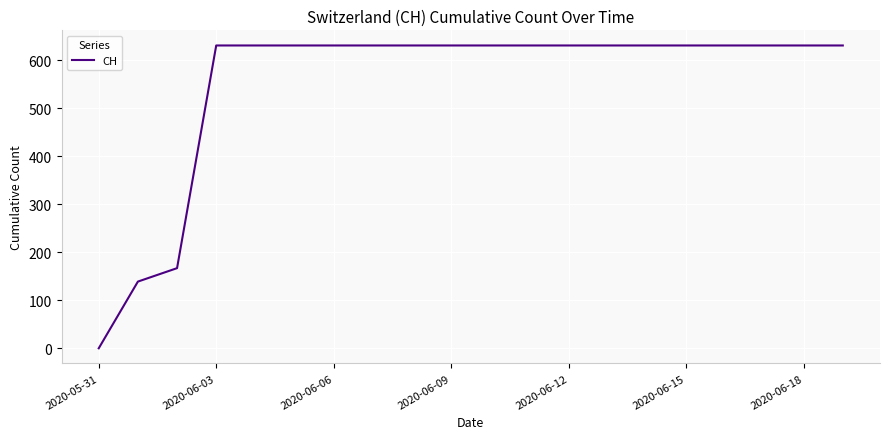

What is the maximum value shown in the chart?

631